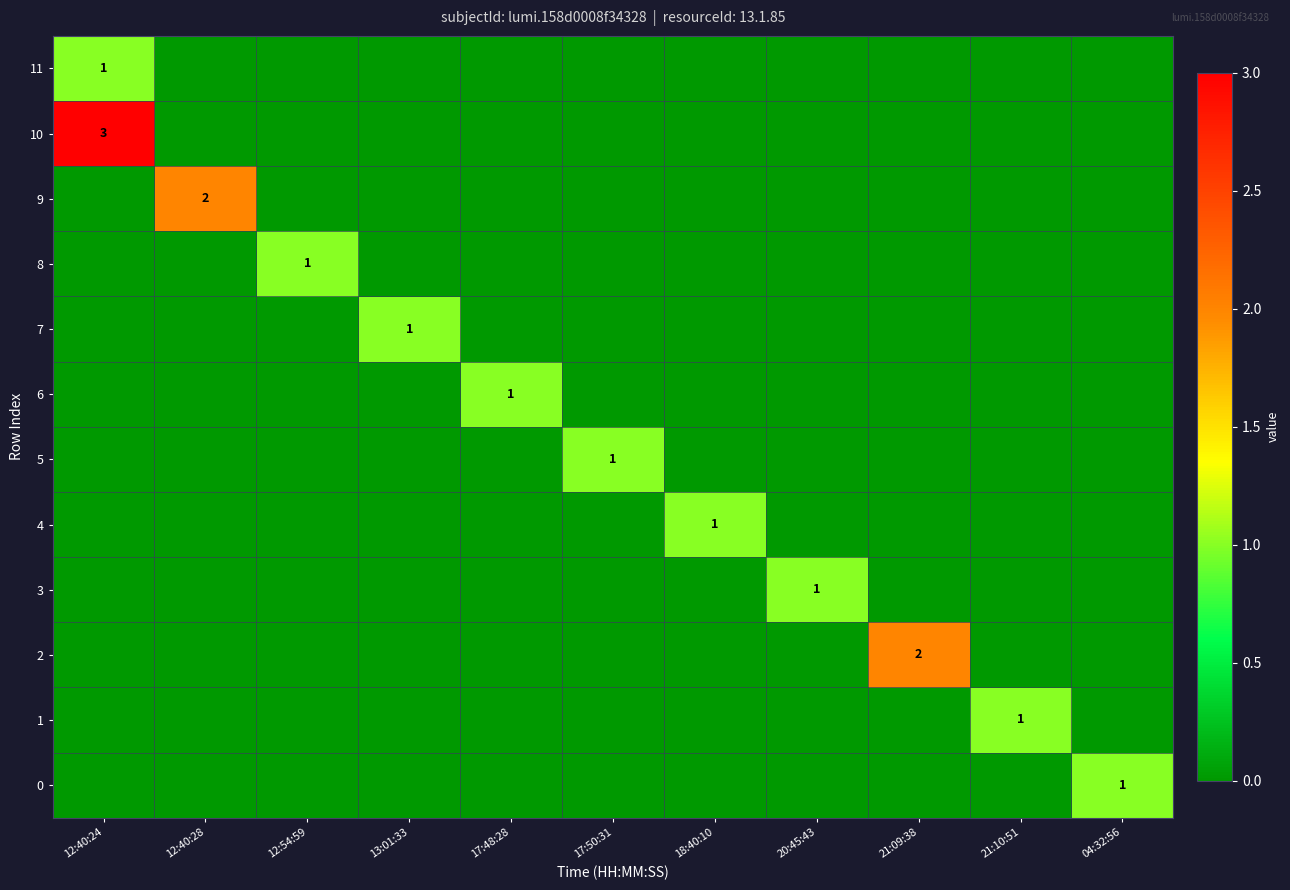

Is it true that 0 equals 0 at 04:32:56?

False